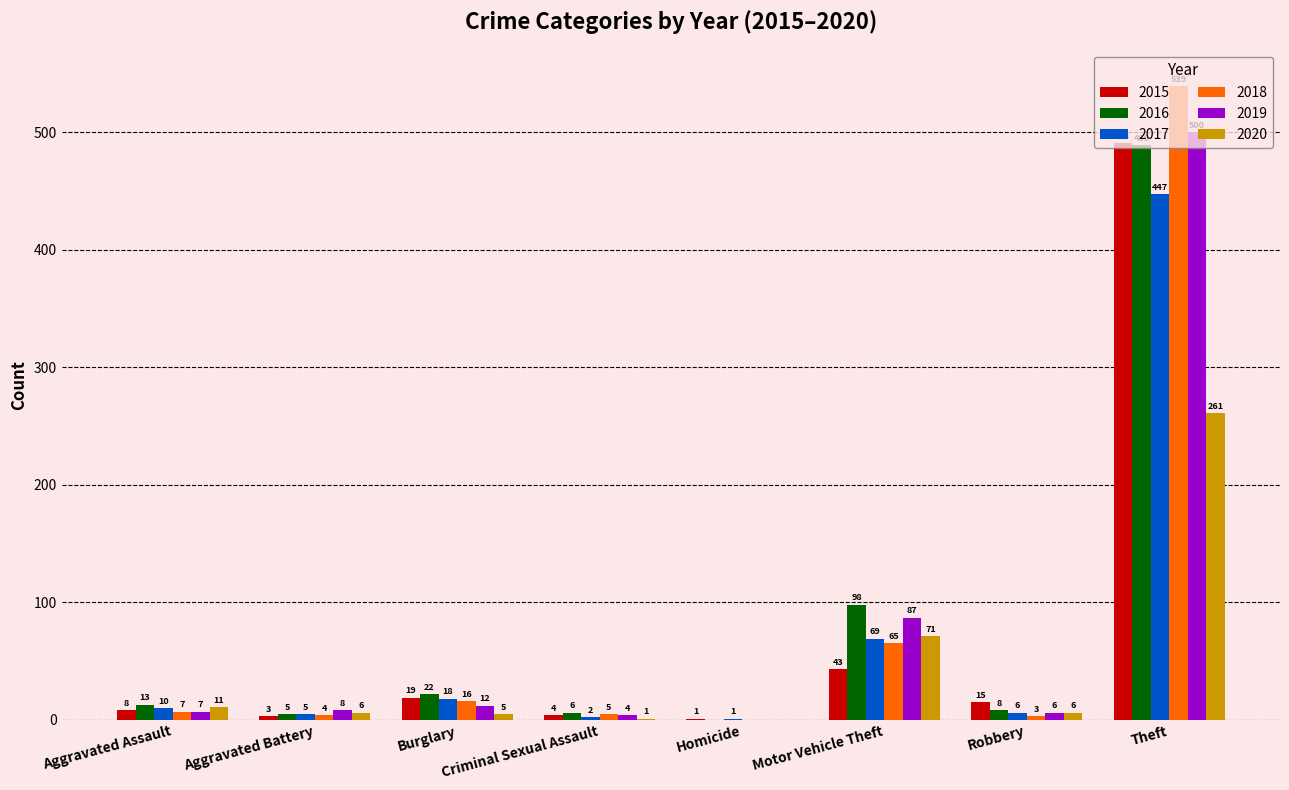

True or false: 2019 has a value of 4 at Criminal Sexual Assault.

True